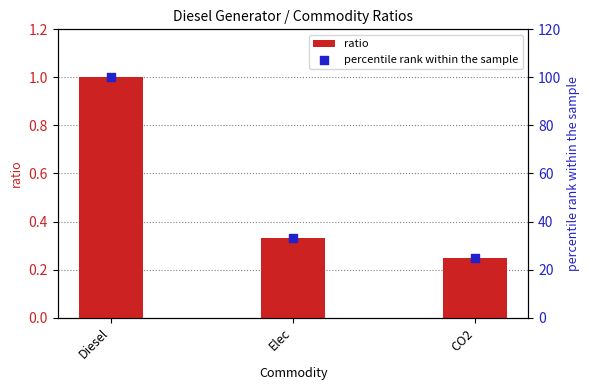

Is the value of percentile rank within the sample at Diesel greater than the value of ratio at Diesel?

Yes